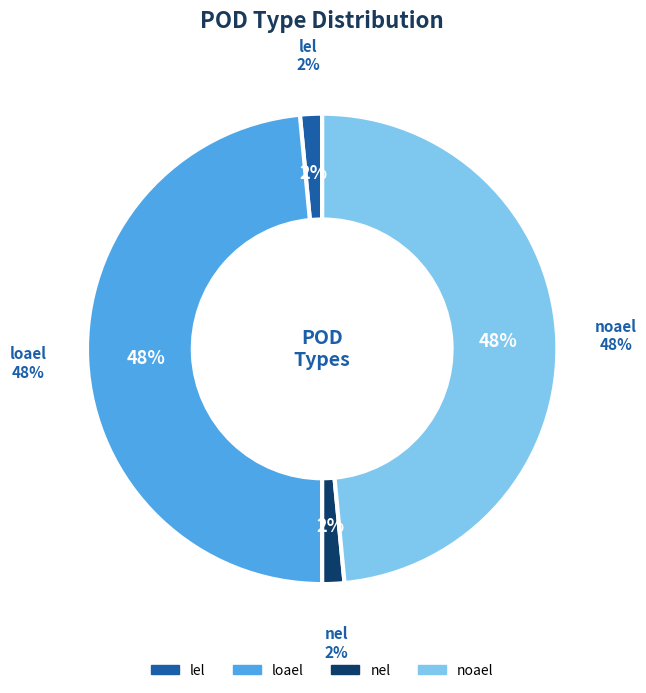

To the nearest percent, what portion does noael represent?

48%